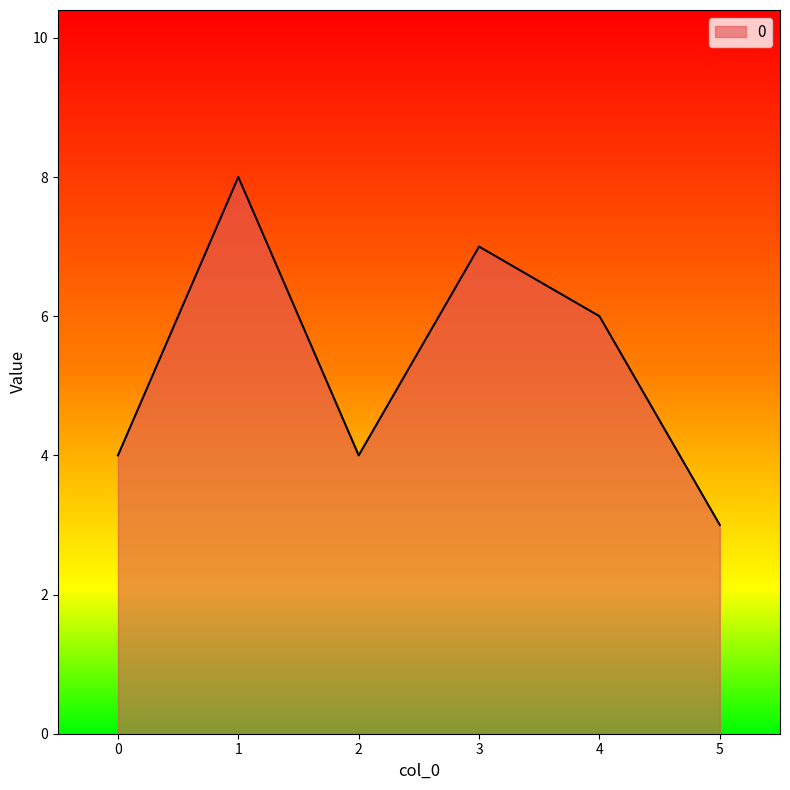

Count the number of data series in this chart.

1